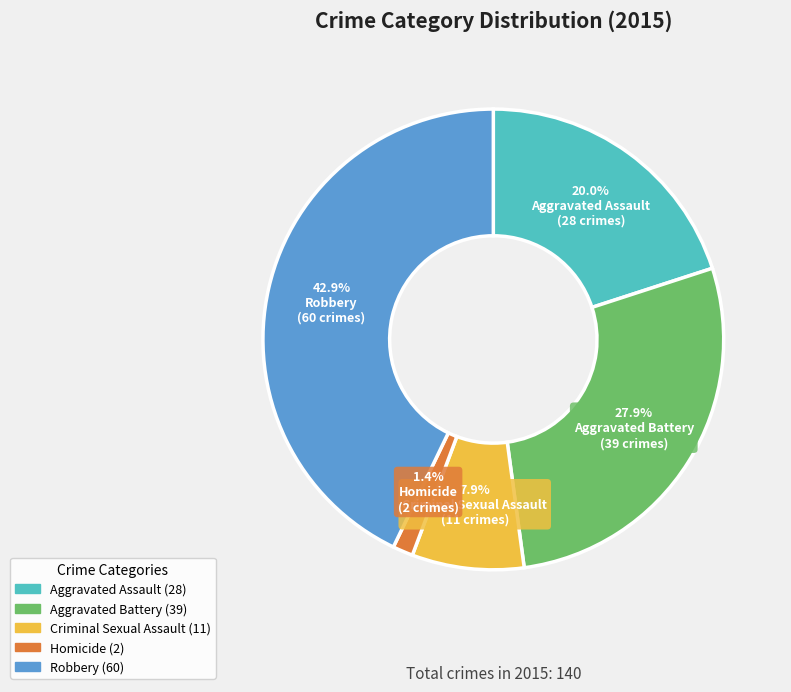

Between Aggravated Assault and Homicide, which is larger?

Aggravated Assault